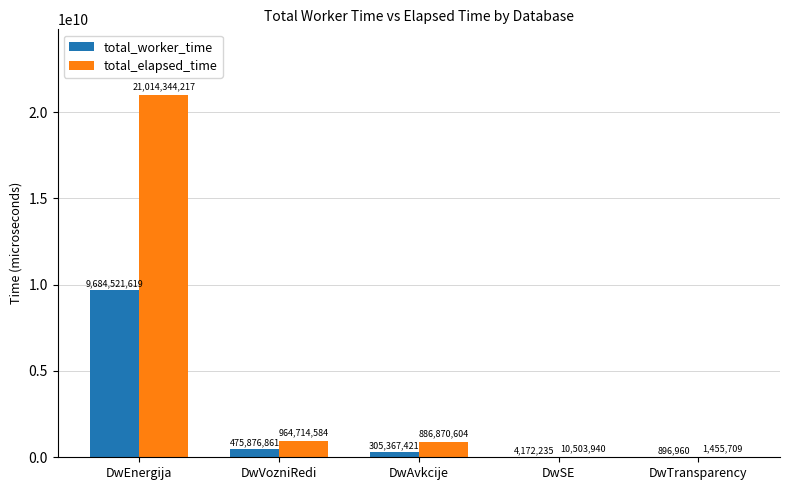

Reading left to right, list all the values displayed in this chart.

total_worker_time: DwEnergija=9684521619	DwVozniRedi=475876861	DwAvkcije=305367421	DwSE=4172235	DwTransparency=896960
total_elapsed_time: DwEnergija=21014344217	DwVozniRedi=964714584	DwAvkcije=886870604	DwSE=10503940	DwTransparency=1455709